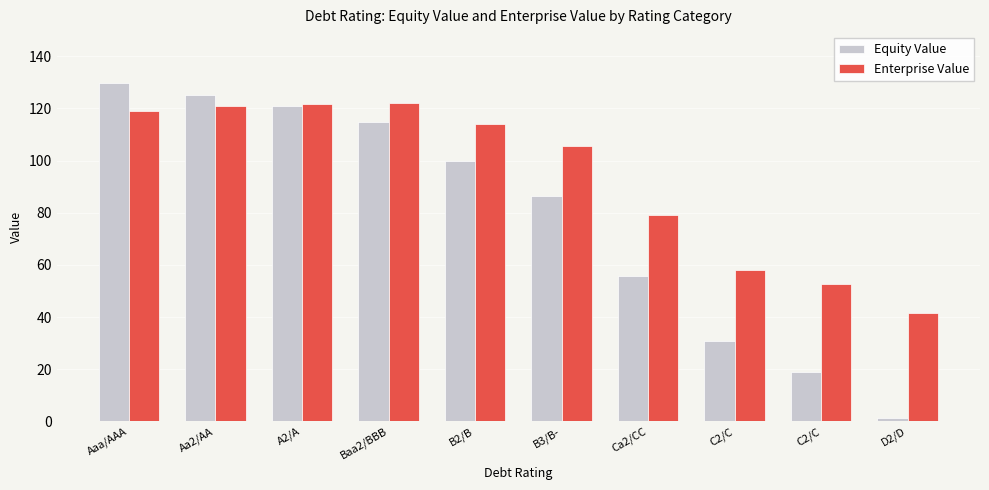

Which category has the highest value in the Equity Value series?

Aaa/AAA